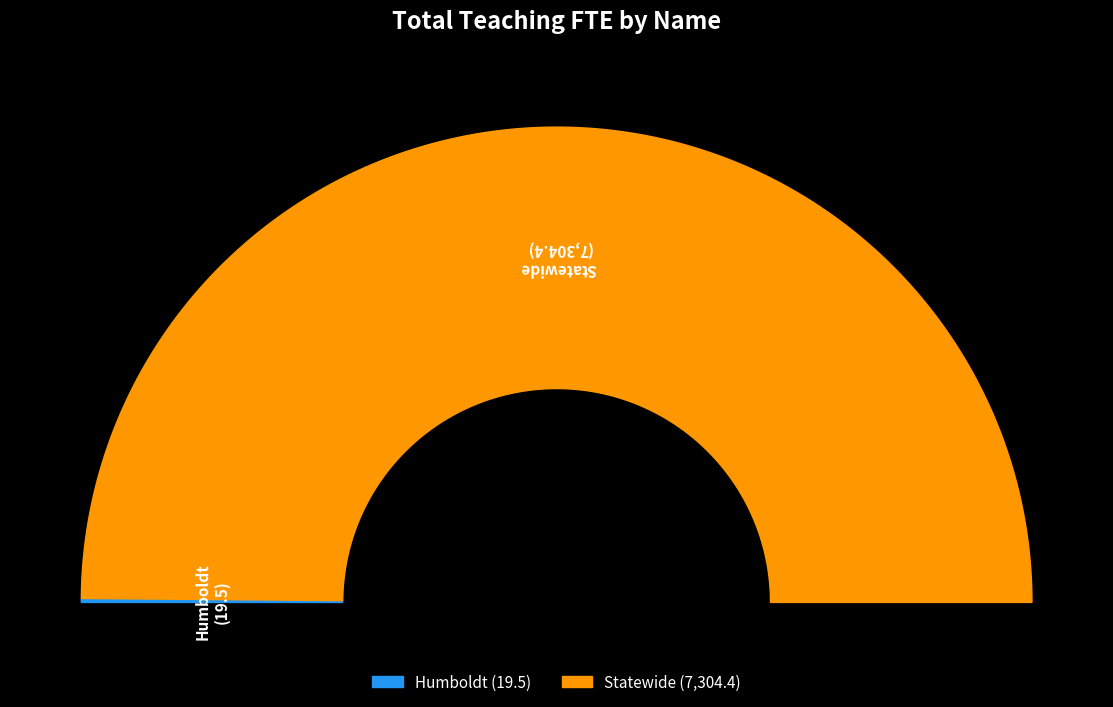

Which category has the biggest portion of the pie?

Statewide